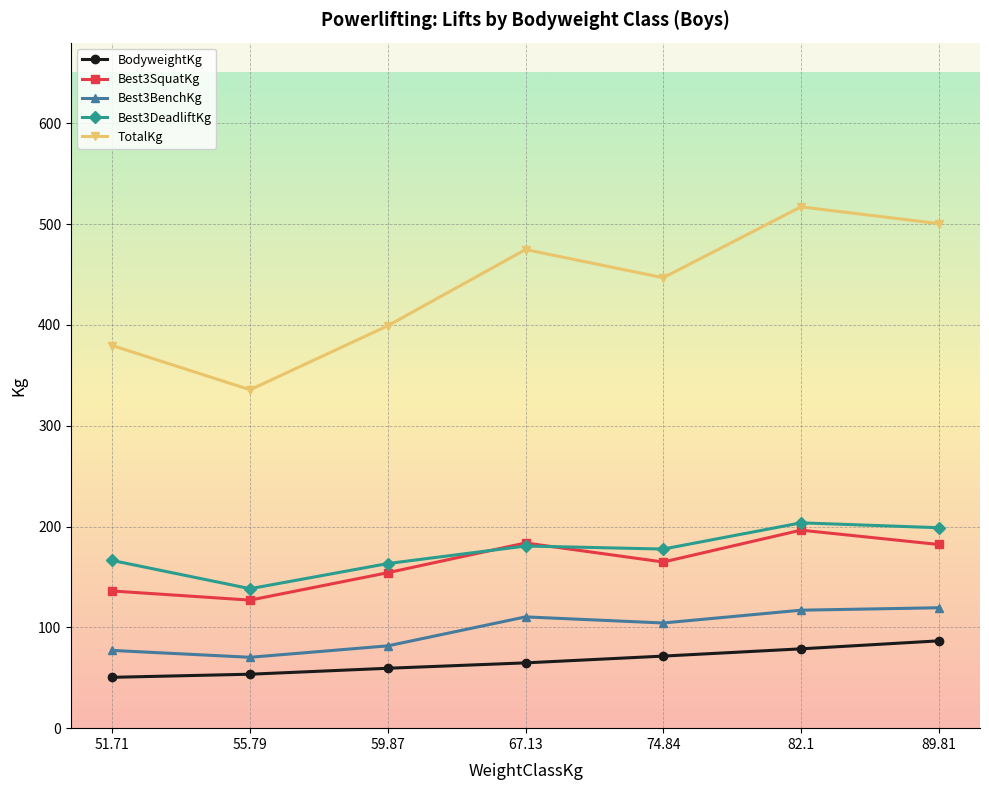

The value of Best3SquatKg at 51.71 is 136.1. True or false?

True